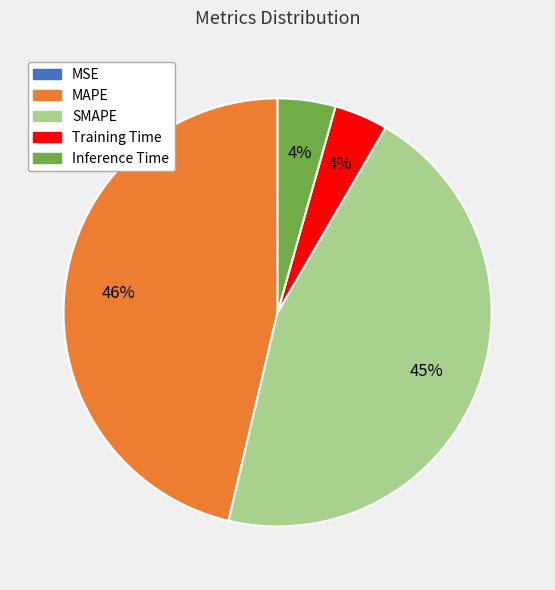

To the nearest percent, what portion does MAPE represent?

46%